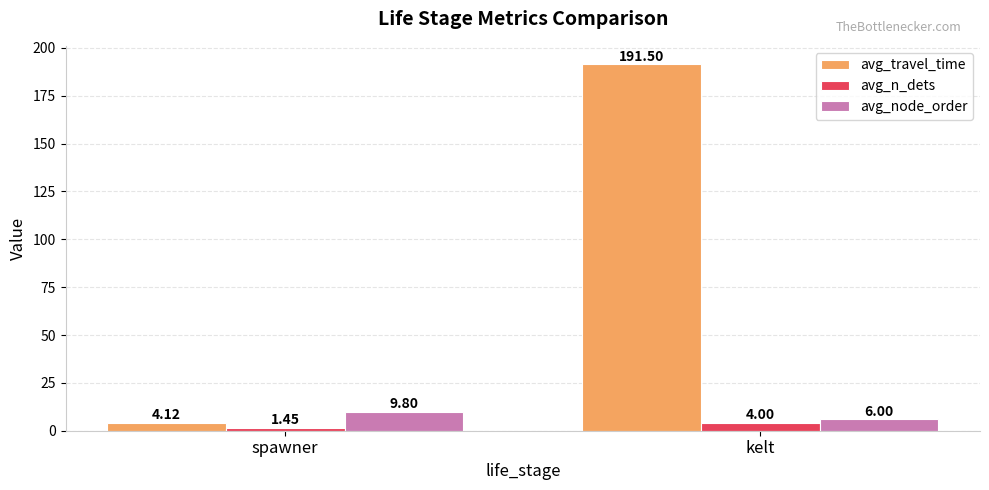

What is the total value across all series at kelt?

201.5